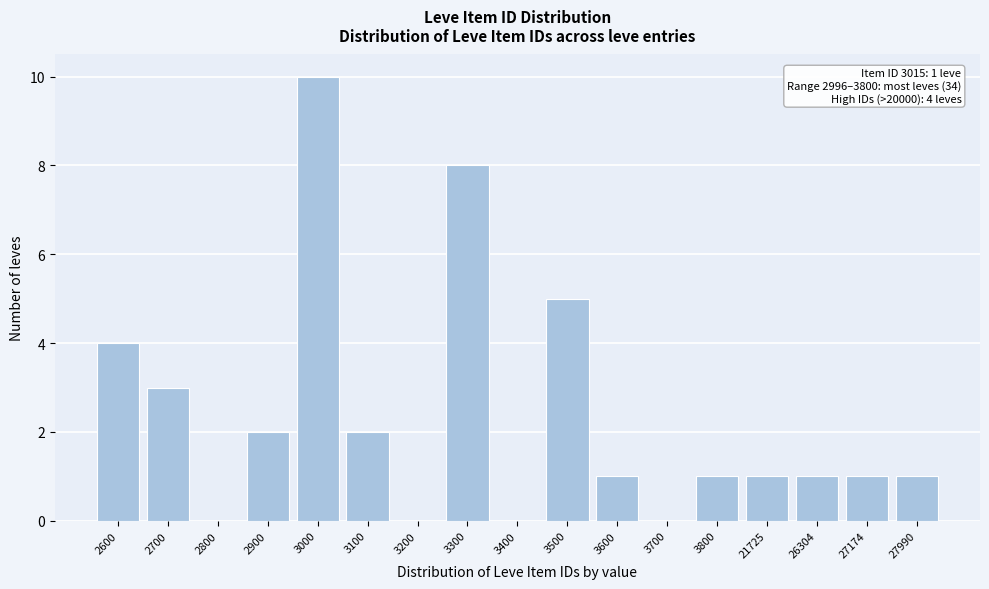

Reading left to right, extract all data points from this chart.

2600=4	2700=3	2800=0	2900=2	3000=10	3100=2	3200=0	3300=8	3400=0	3500=5	3600=1	3700=0	3800=1	21725=1	26304=1	27174=1	27990=1